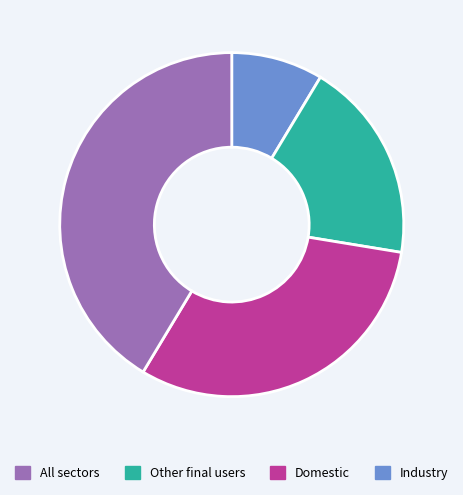

Is there a majority slice in this chart?

No